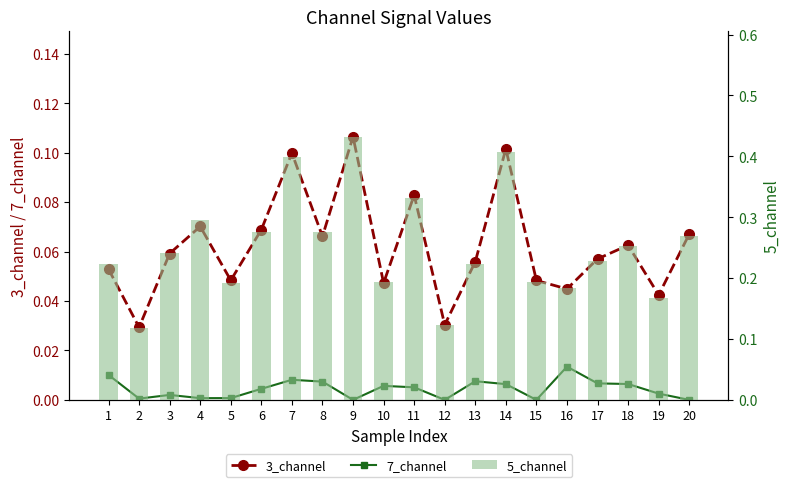

Is it true that 5_channel equals 0.2 at 16?

True